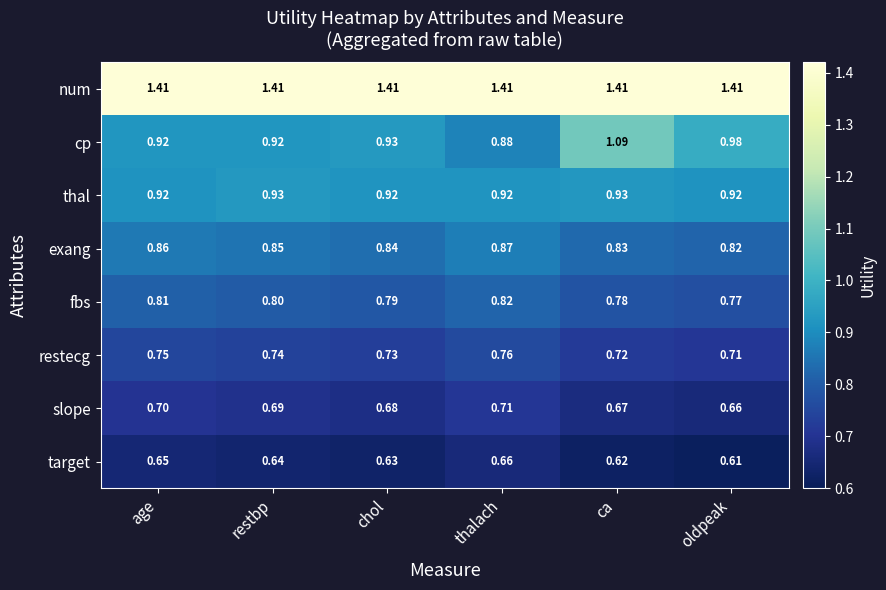

Is the value of fbs at oldpeak greater than the value of cp at restbp?

No